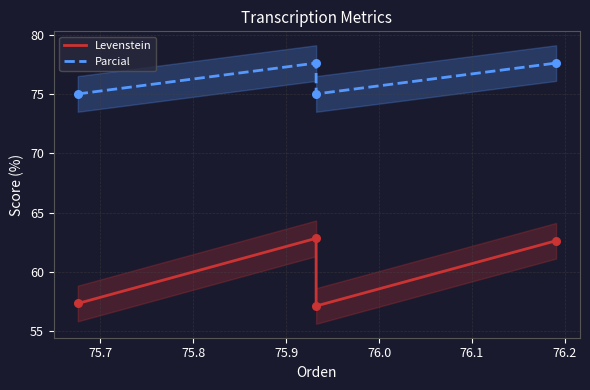

At how many categories does at least one series exceed 62?

4